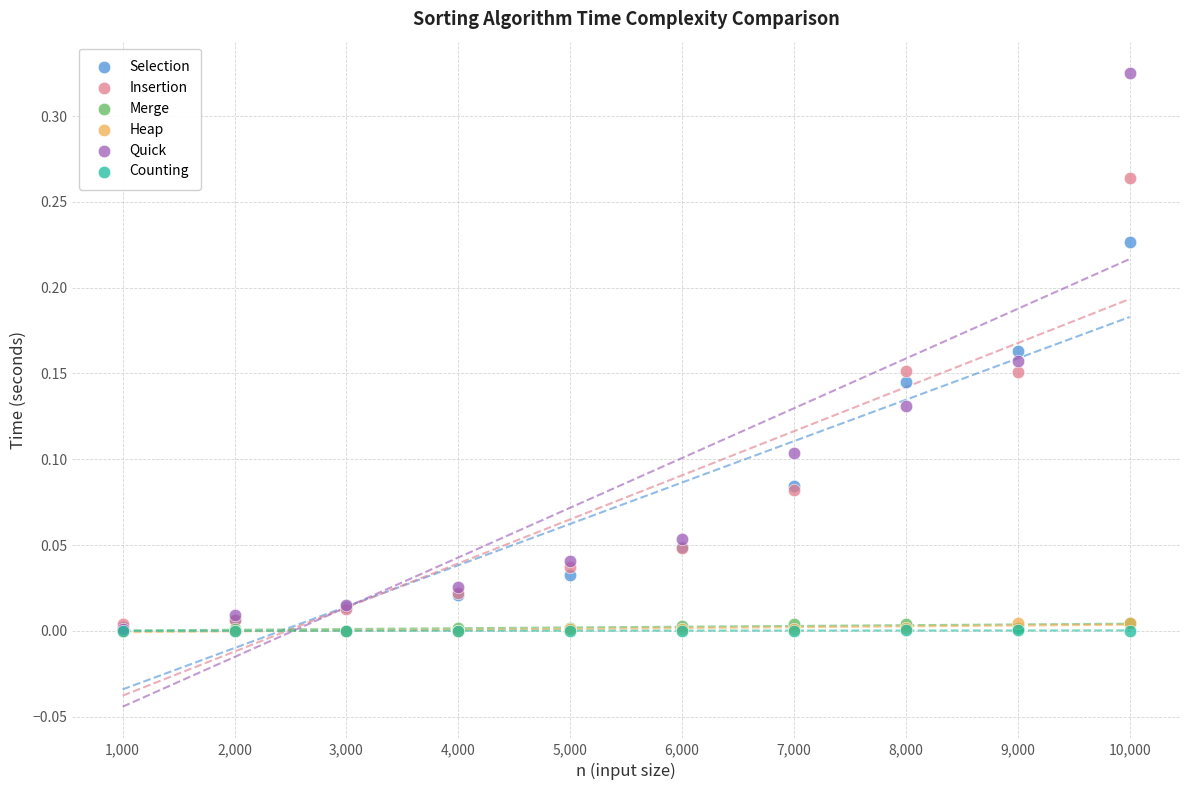

What are all the series names shown in the legend?

Selection, Insertion, Merge, Heap, Quick, Counting